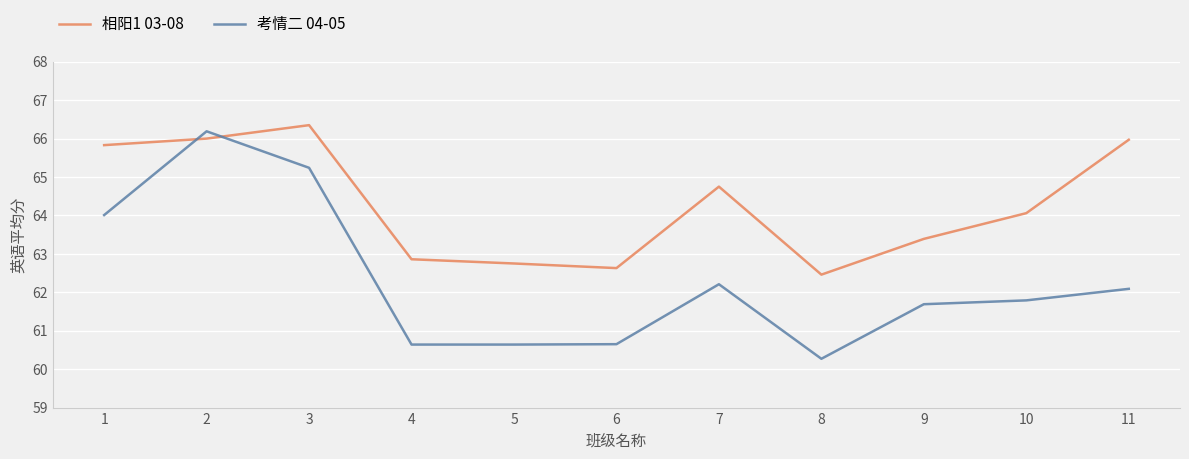

How many intersections are there between 考情二 04-05 and 相阳1 03-08?

2